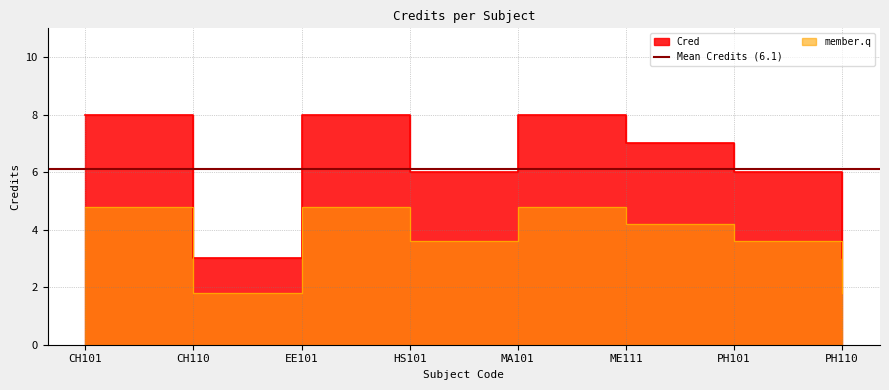

What is the smallest value displayed?

3